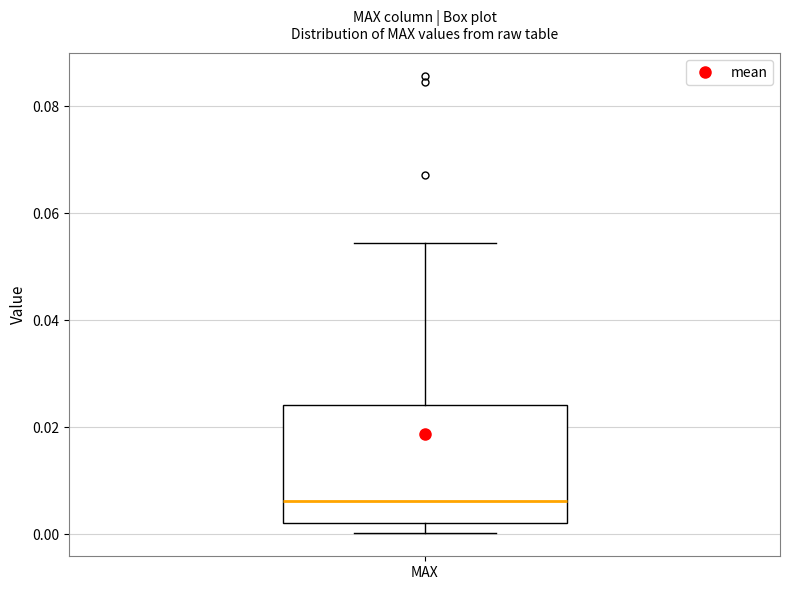

Transcribe this box plot: give where the median line is, the range the box spans, and where the two whiskers end, as read against the y-axis. The values are not printed on the chart, so give them approximately, as read against the axis.

median 0.006, box 0.002 to 0.024, whiskers 0.000 to 0.054